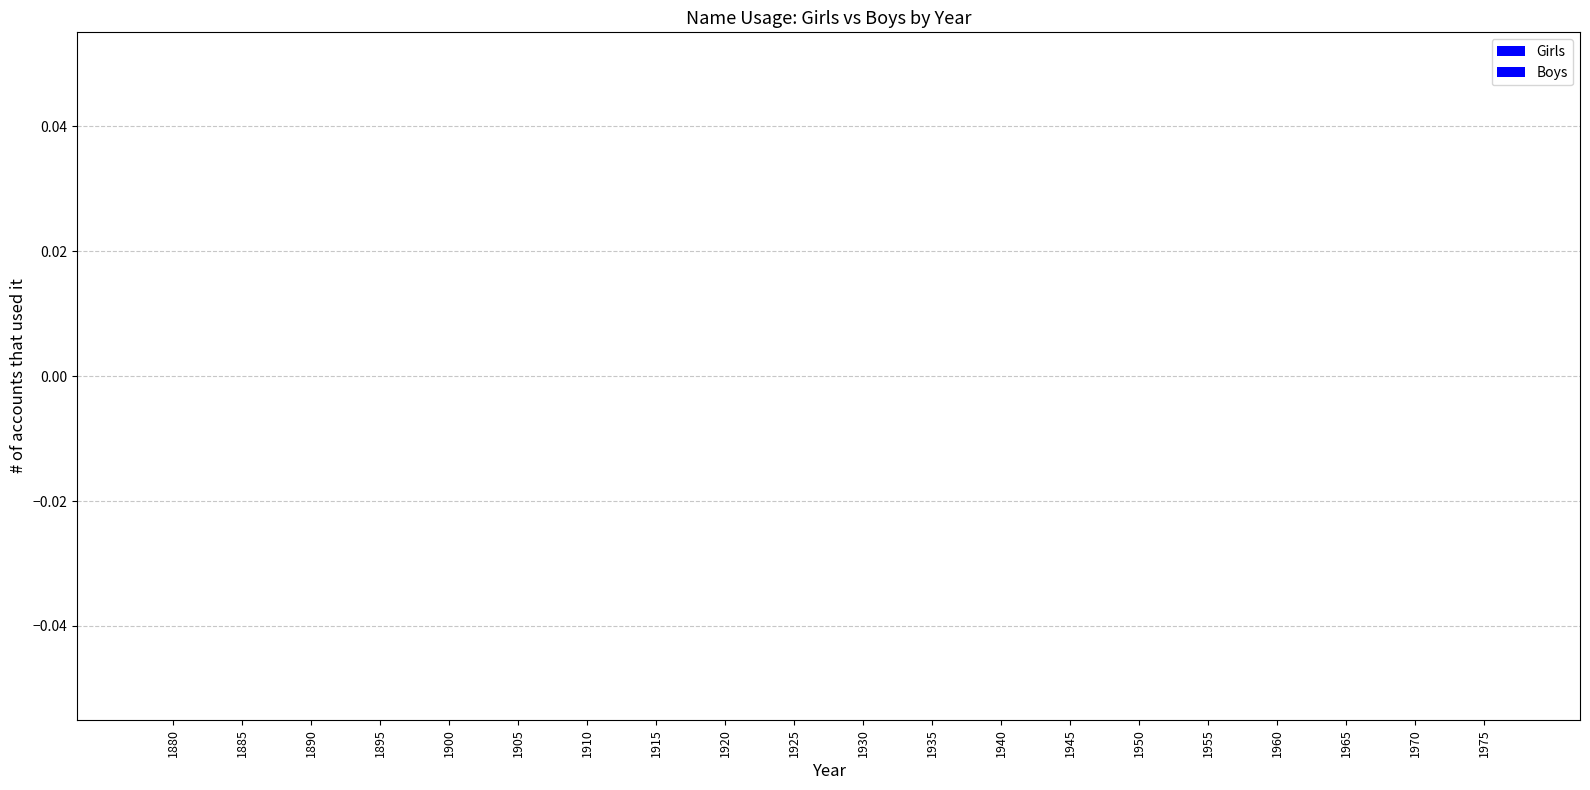

Count the number of categories in the chart.

20